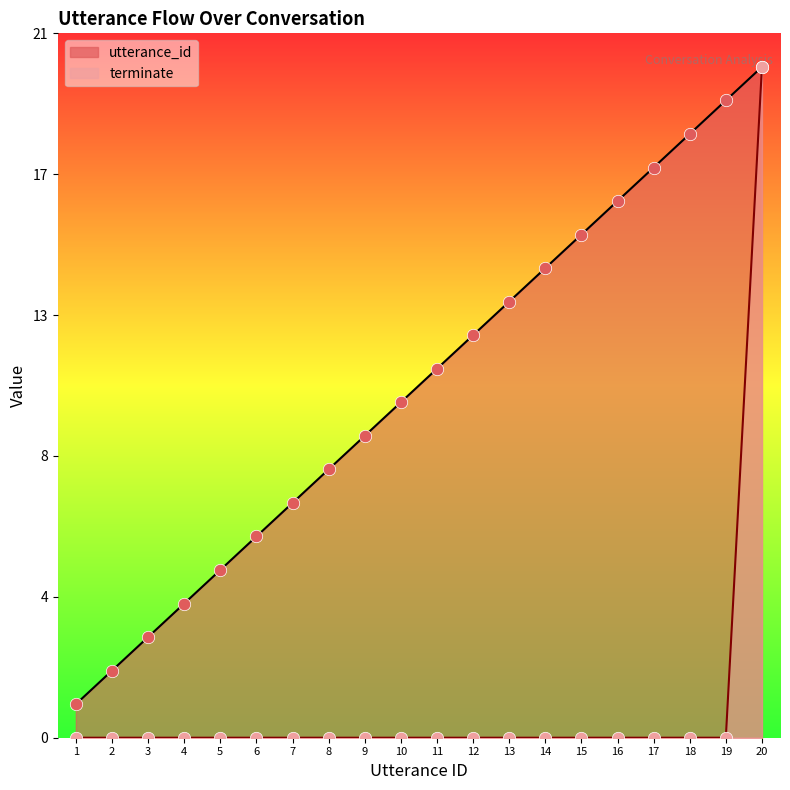

What is the total value across all series at 5?

5